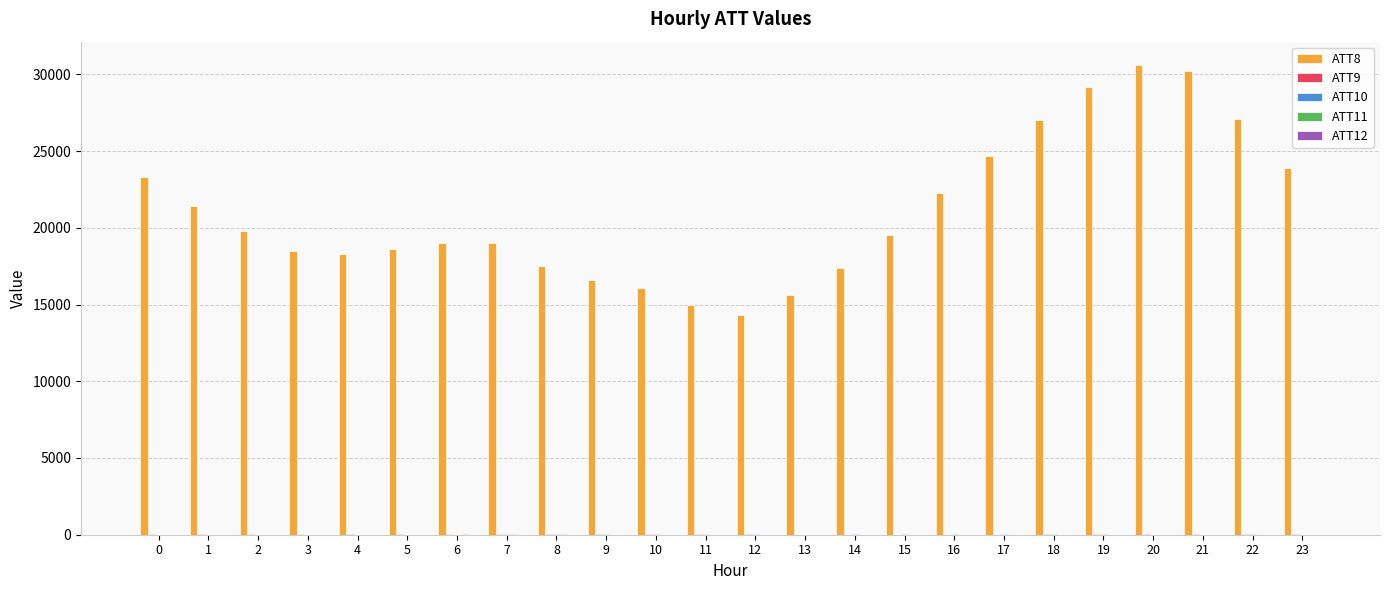

Which series has the largest total across all categories?

ATT8